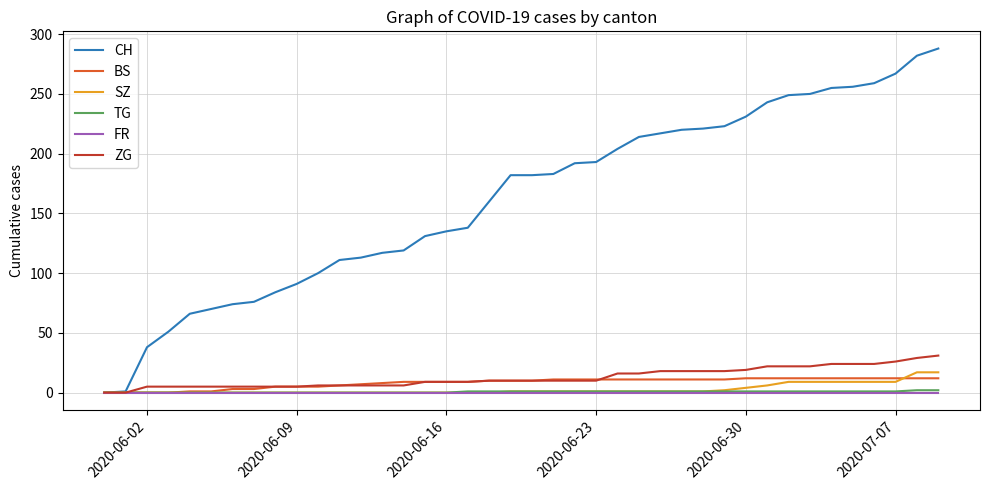

Does the chart display data point markers on the line(s)?

No